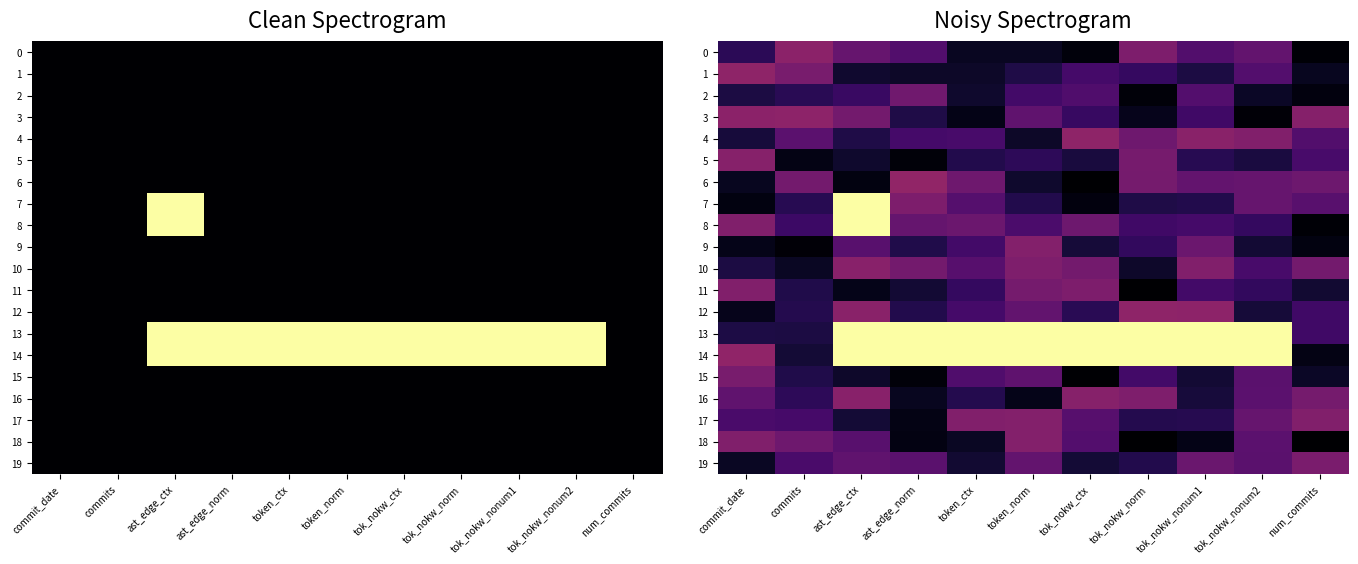

Rank the categories by 14 value from highest to lowest.

ast_edge_ctx, ast_edge_norm, token_ctx, token_norm, tok_nokw_ctx, tok_nokw_norm, tok_nokw_nonum1, tok_nokw_nonum2, commit_date, commits, num_commits